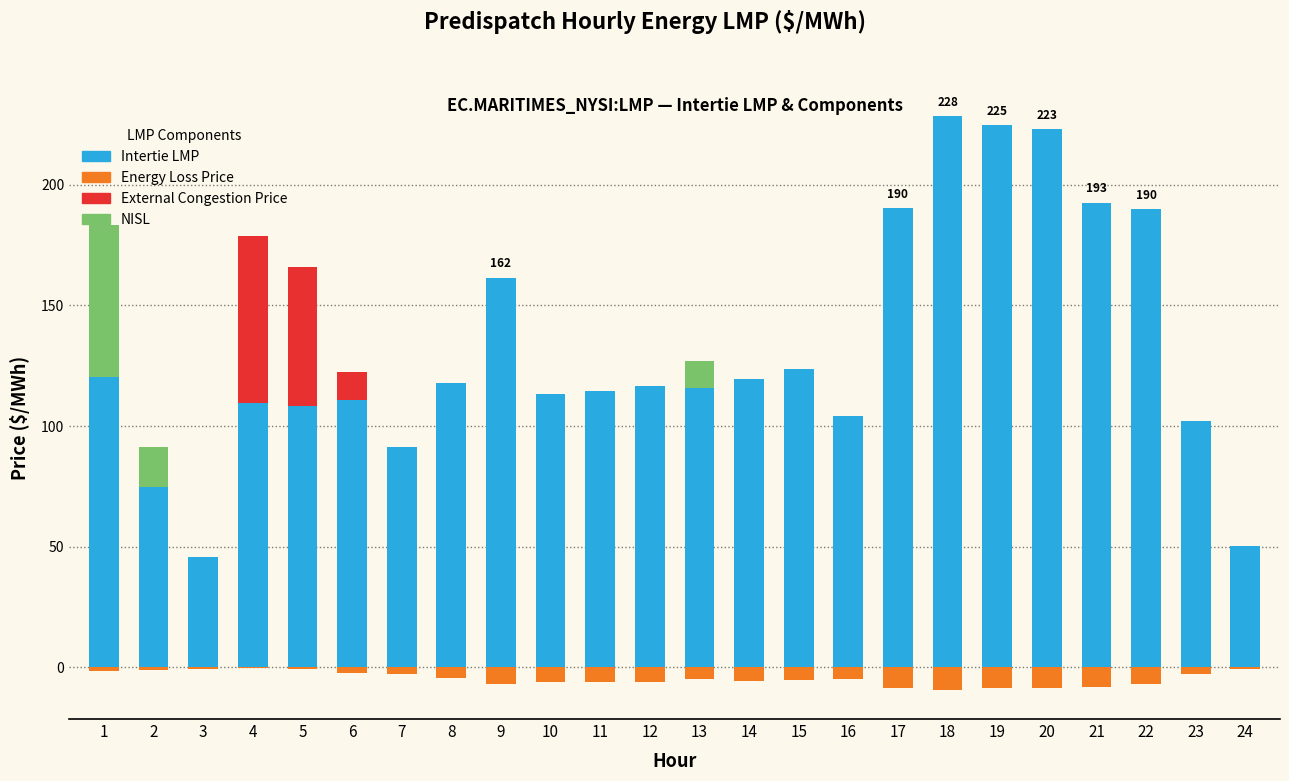

How many values in the Intertie LMP series exceed 116?

12